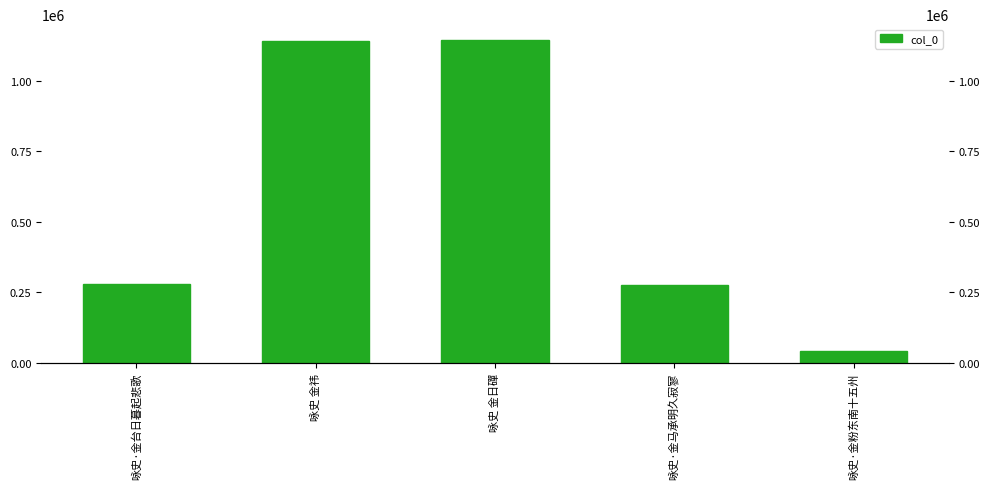

Where is the data nearest to the value 593226?

咏史·金台日暮起悲歌